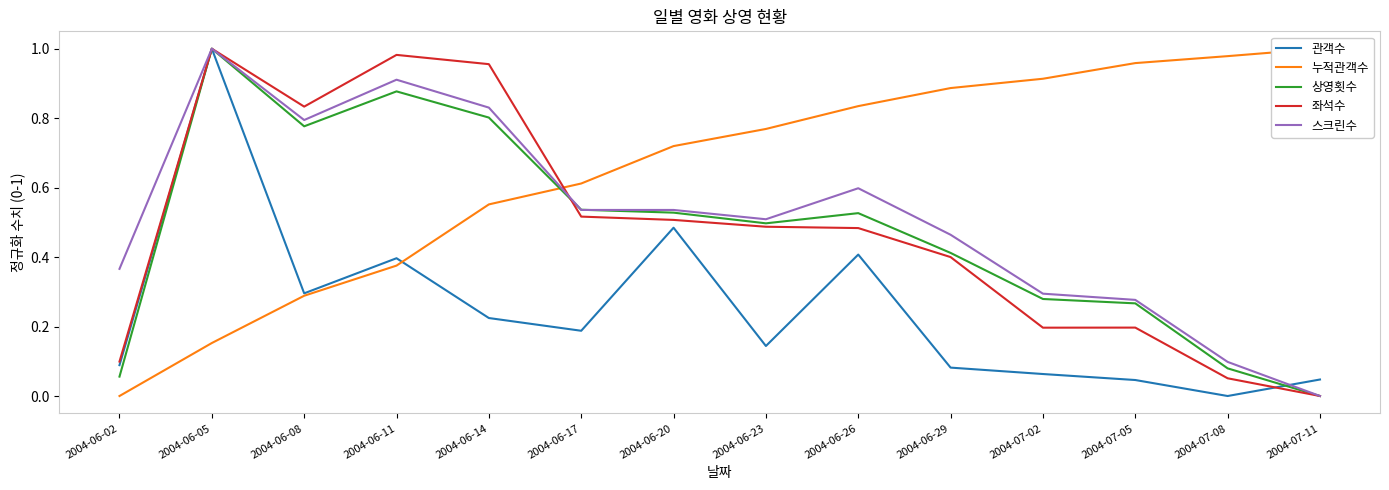

Where is 좌석수 nearest to the value 0?

2004-07-11